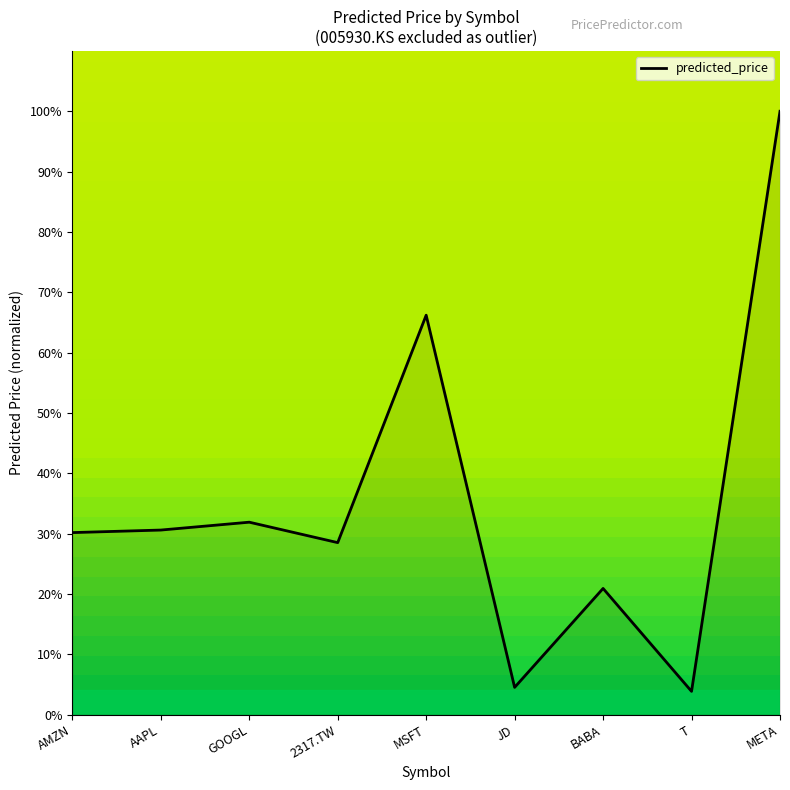

Which label corresponds to the largest value in the chart?

META